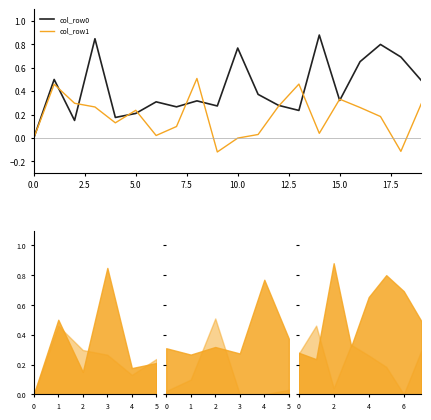

In col_row1, how many points are higher than both neighbors (excluding endpoints)?

5